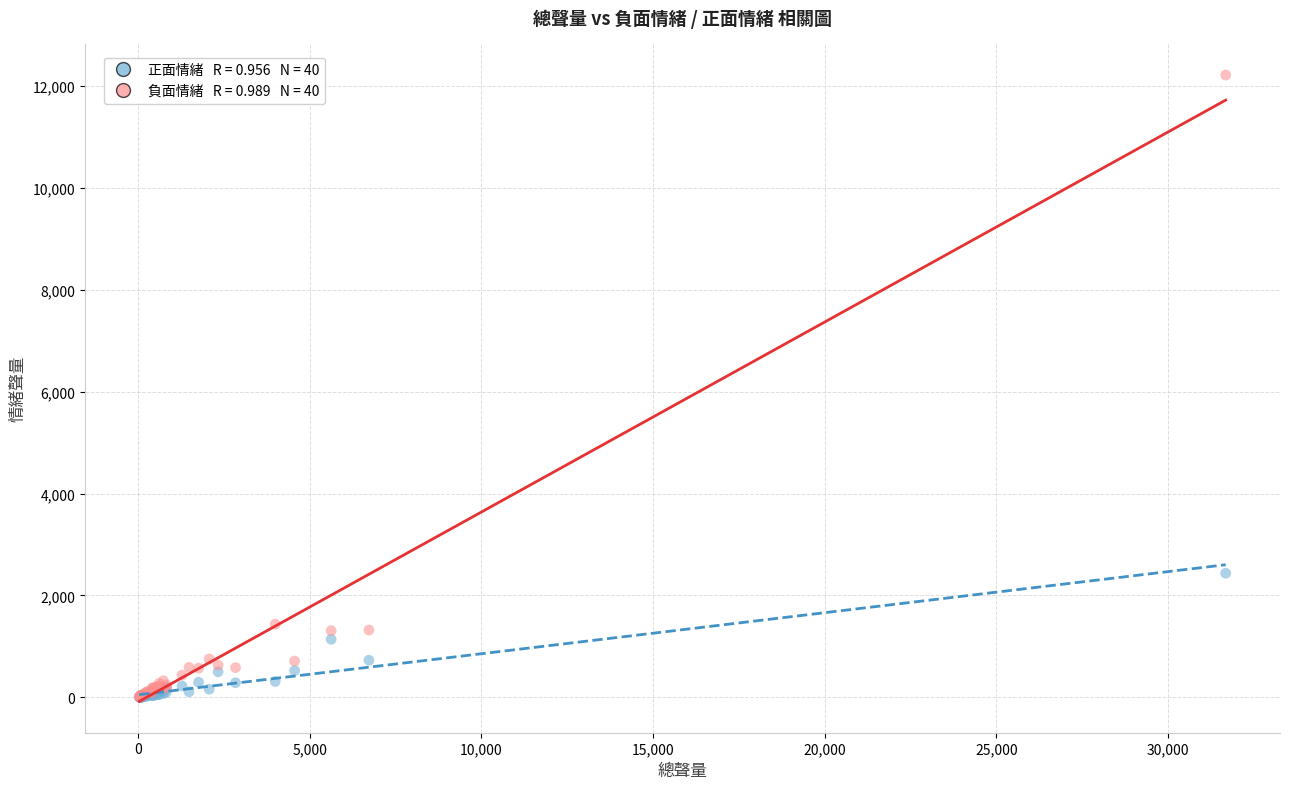

Across all series, what Y value is closest to 6107?

2436